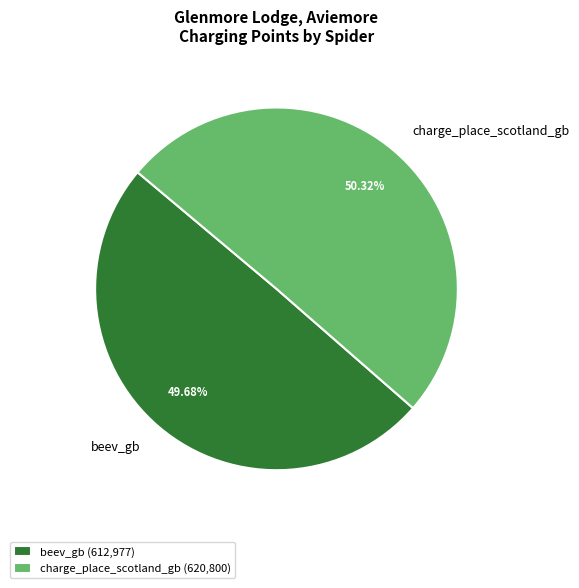

To the nearest percent, what is the difference between the beev_gb and charge_place_scotland_gb slice percentages?

1%